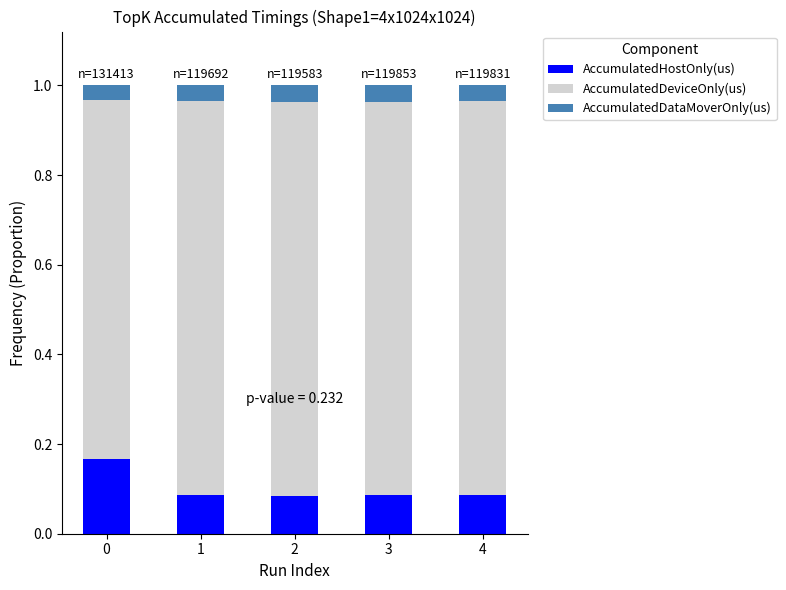

What is the total value across all series at 0?

1.0